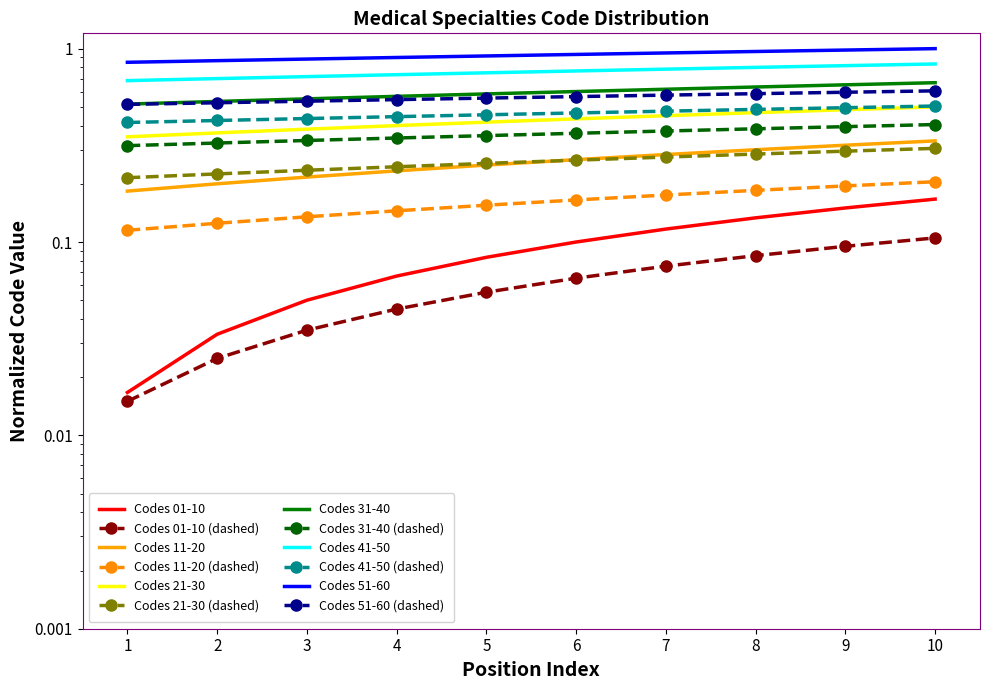

True or false: Codes 41-50 has a value of 0.8 at 3.

False